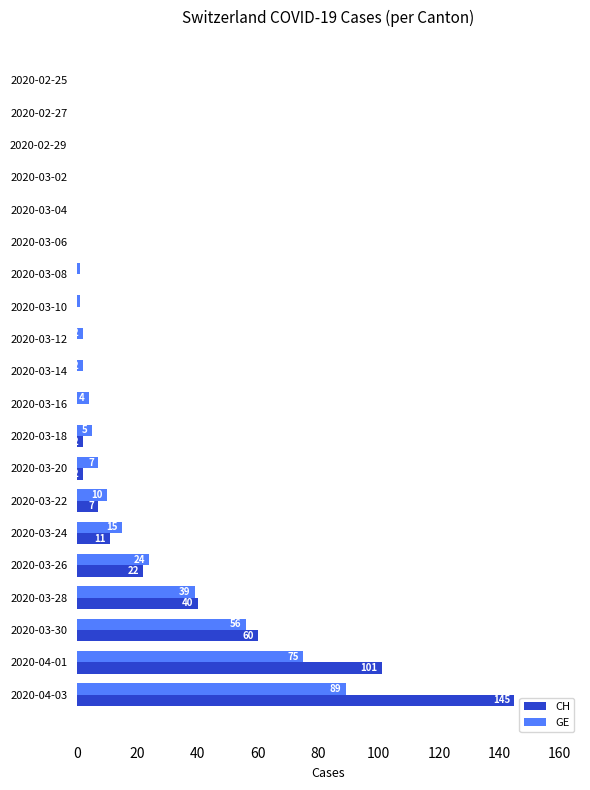

The CH series shows 2 at 2020-03-18. True or false?

True